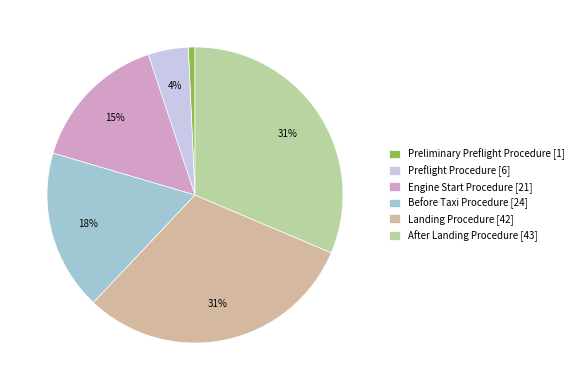

Is there any slice that represents more than half of the pie?

No